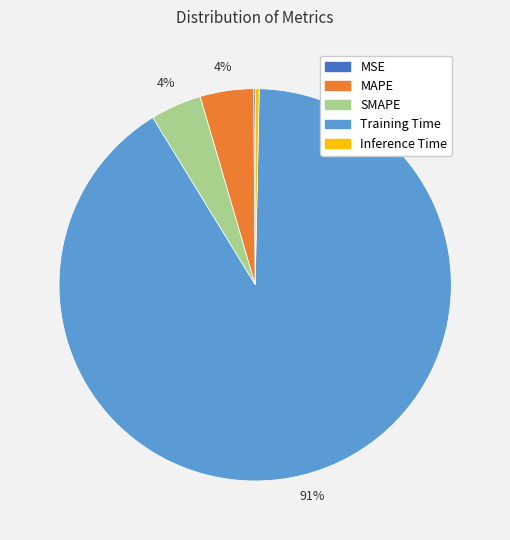

Which slice is the largest?

Training Time